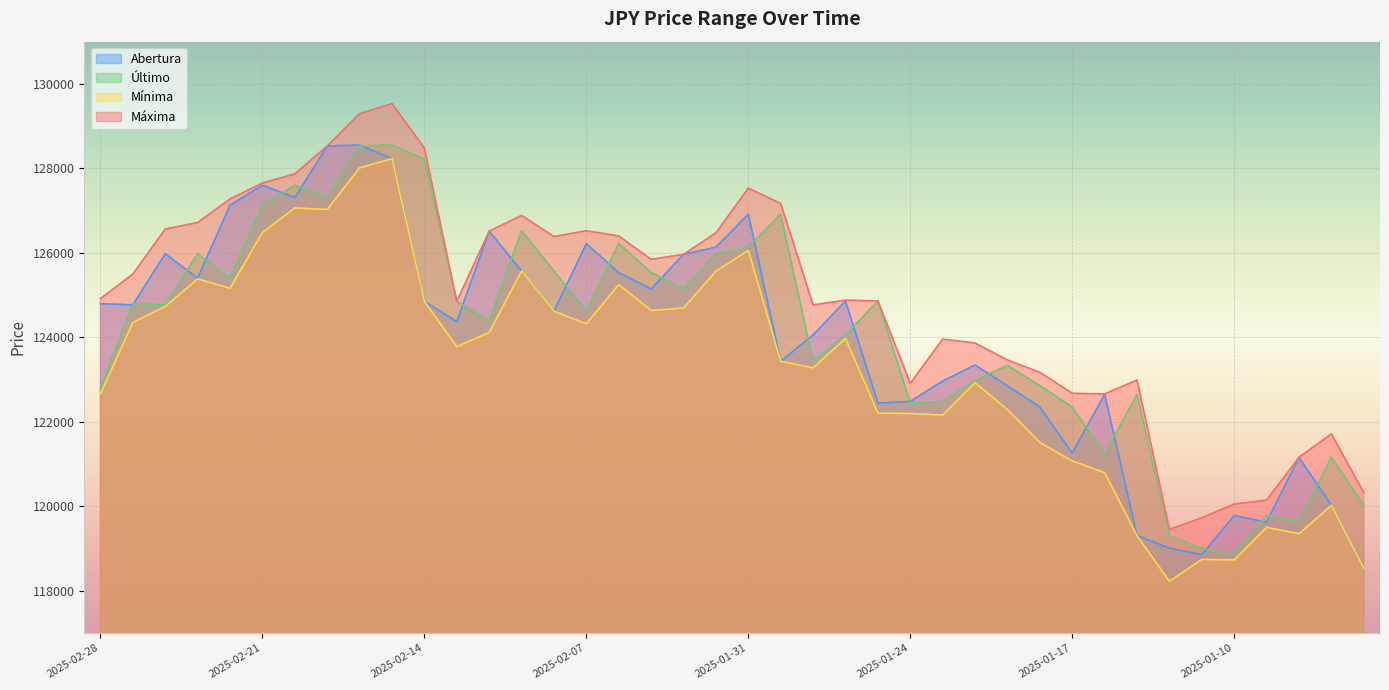

Is it true that Último equals 75887 at 2025-01-07?

False